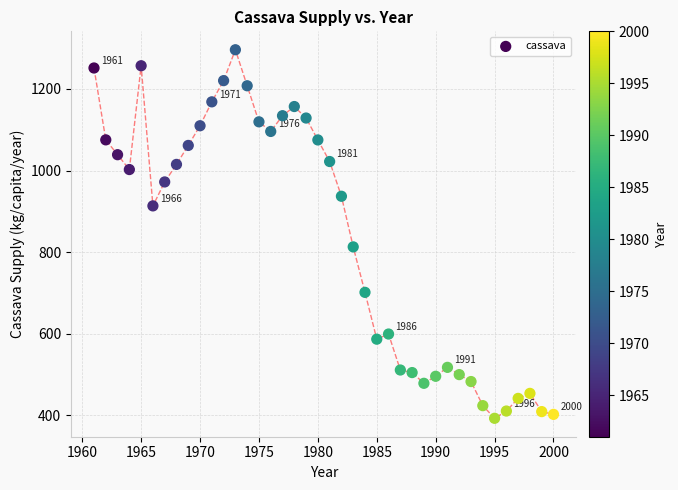

What Y value in the scatter plot is closest to 844?

812.9